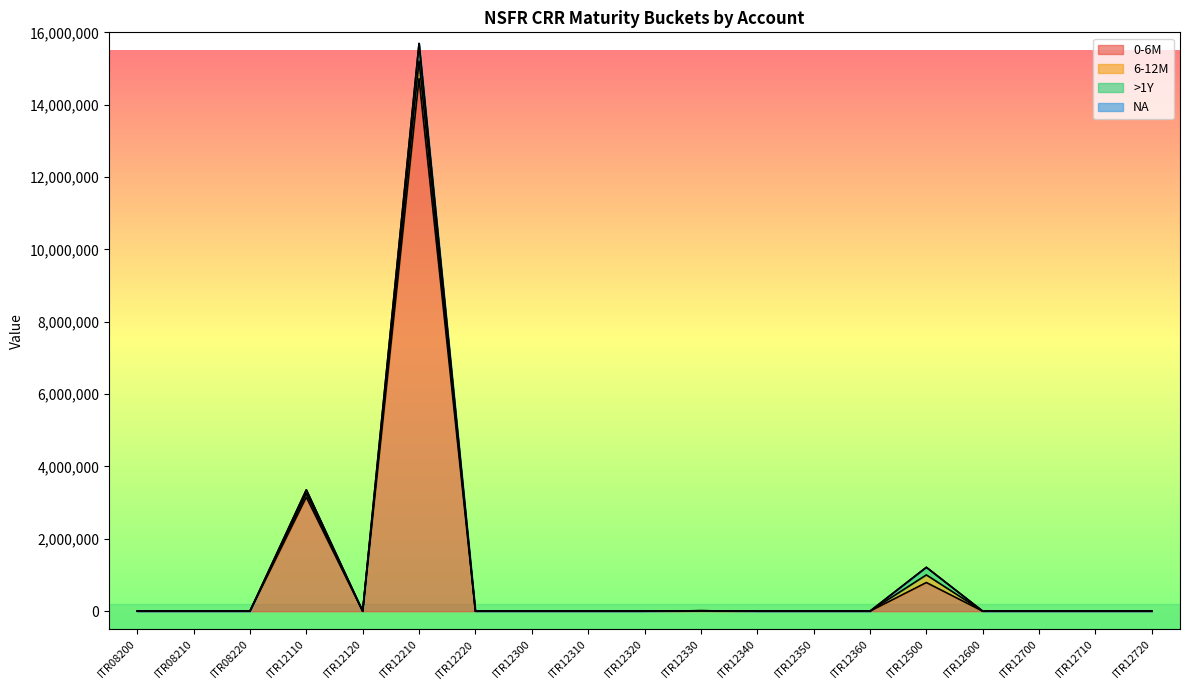

Does the chart have visible grid lines?

No